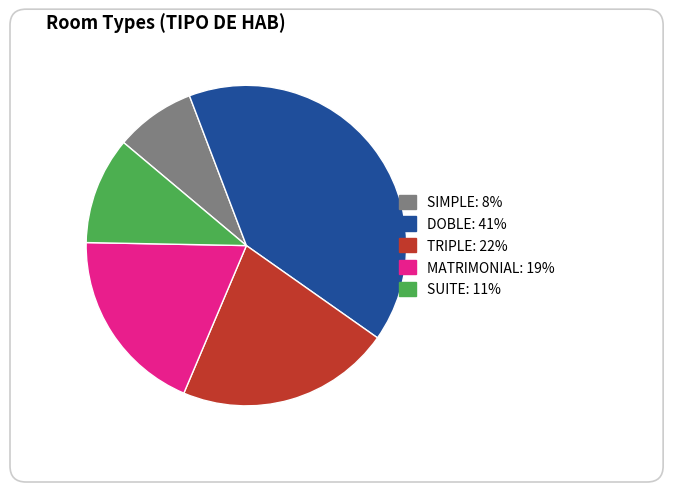

True or false: SUITE accounts for 22% of the total.

False